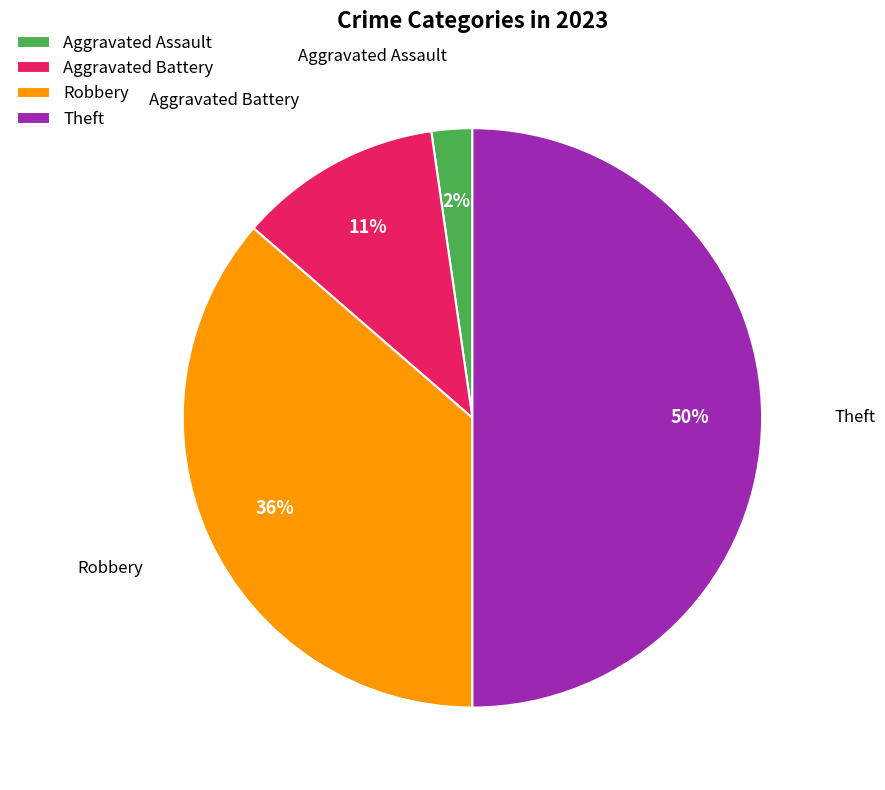

What percentage is the Aggravated Battery slice, to the nearest percent?

11%